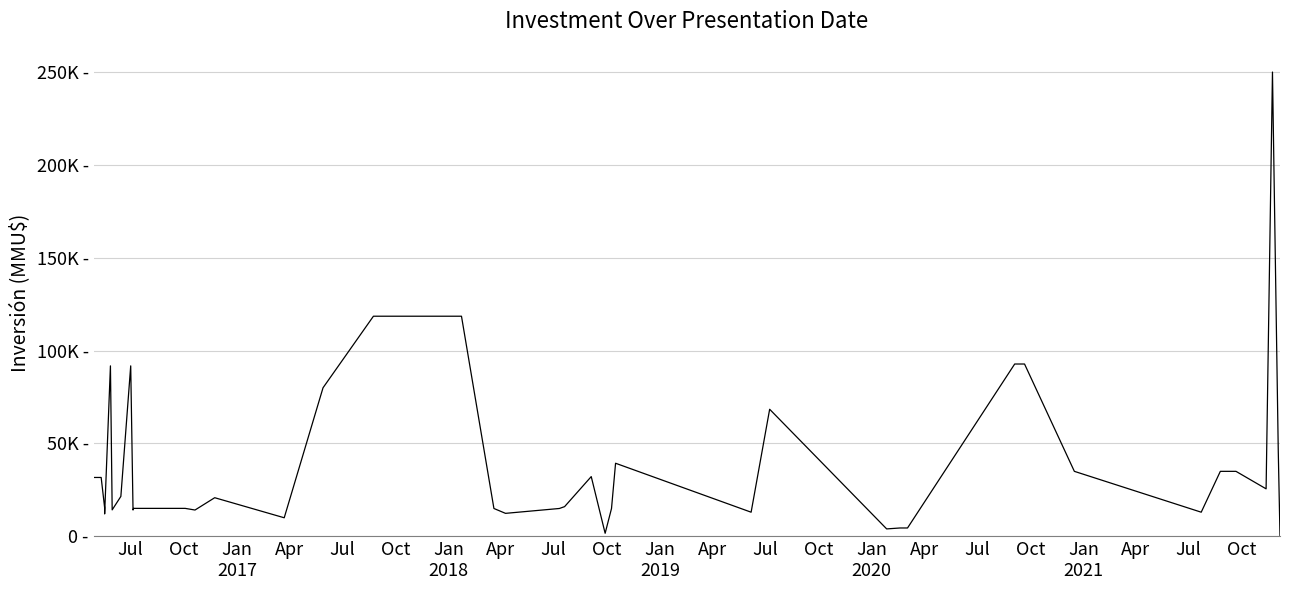

Count the number of values greater than 20800.

19